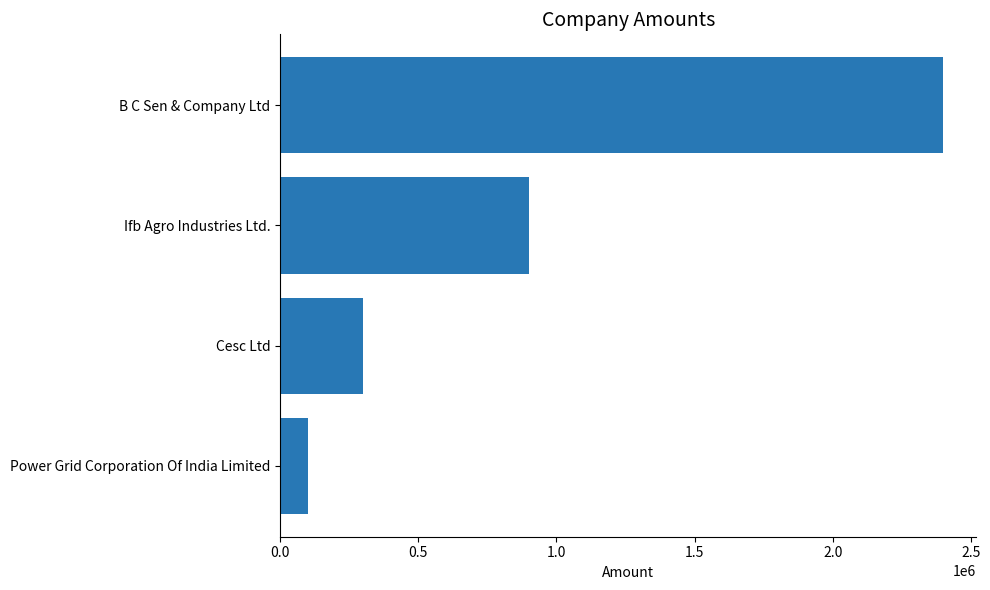

What is the average value?

925000